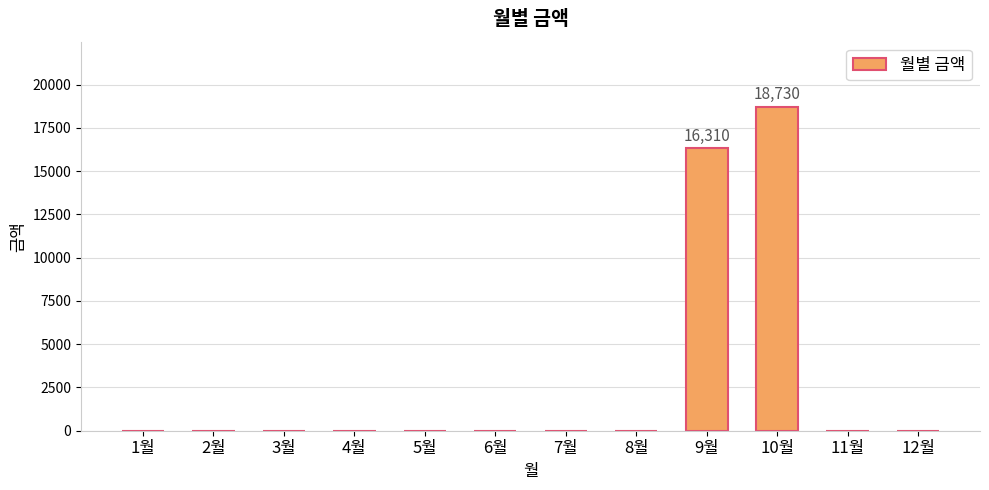

The value at 2월 is 0. True or false?

True